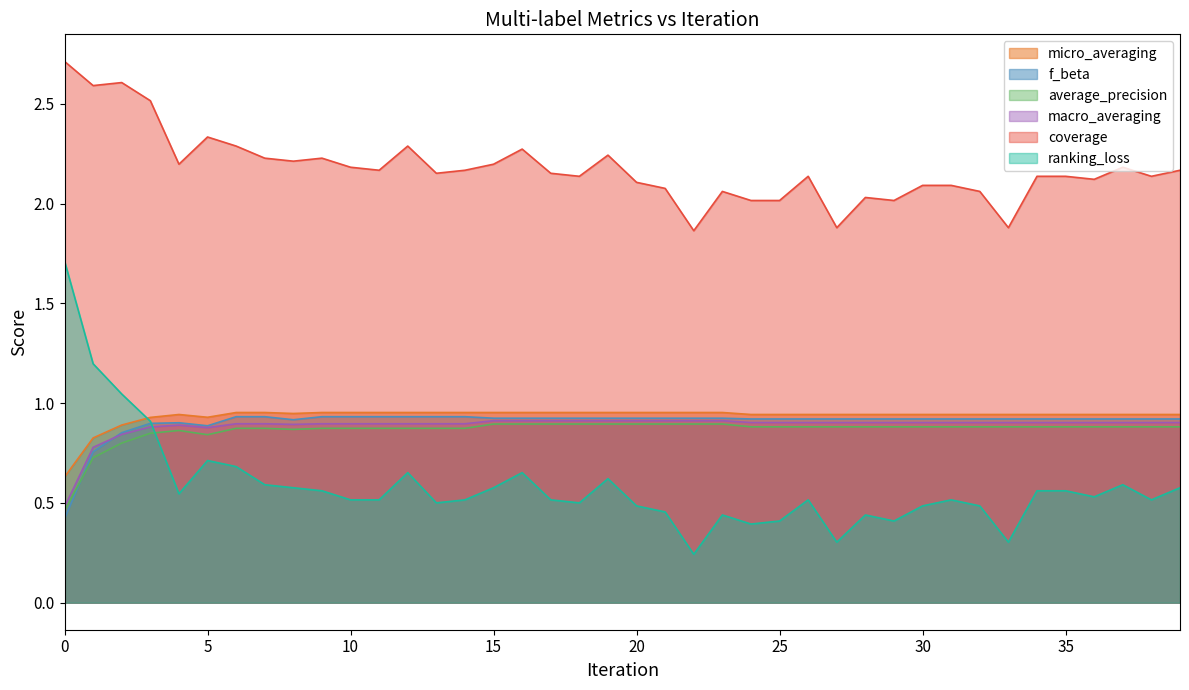

Is it true that micro_averaging equals 0.9 at 37?

True